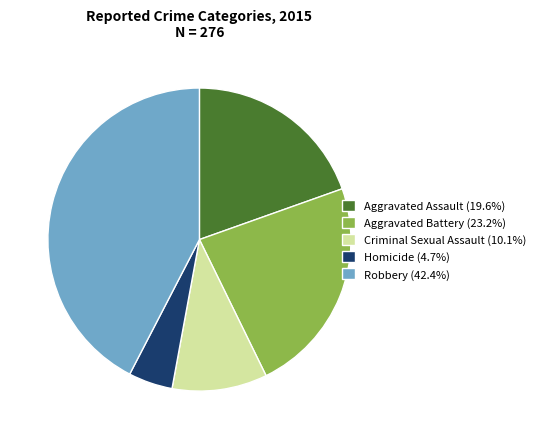

Rank the categories by value from lowest to highest.

Homicide, Criminal Sexual Assault, Aggravated Assault, Aggravated Battery, Robbery